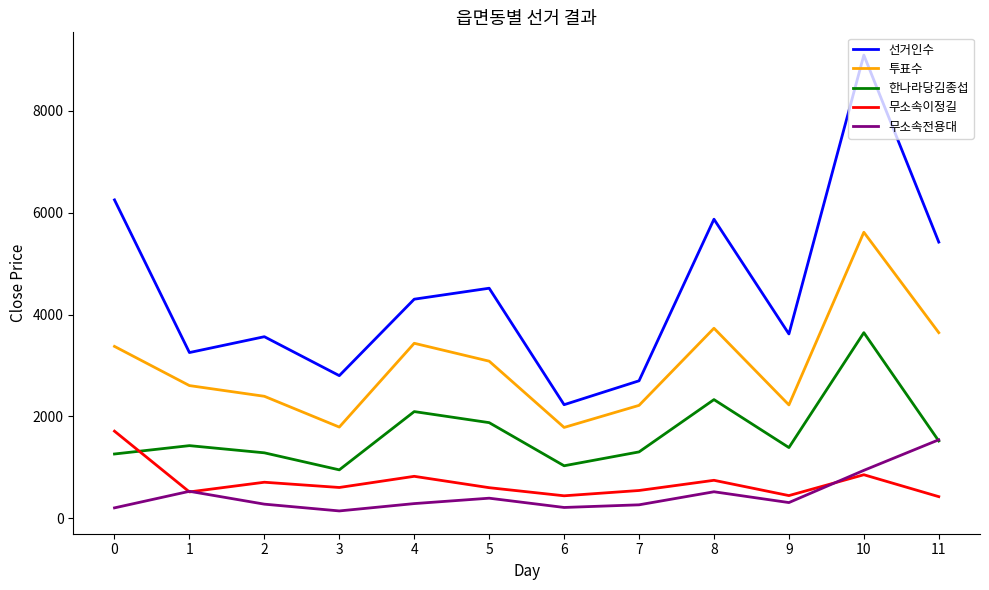

What value does the 선거인수 series have at 0, to the nearest 50?

6250